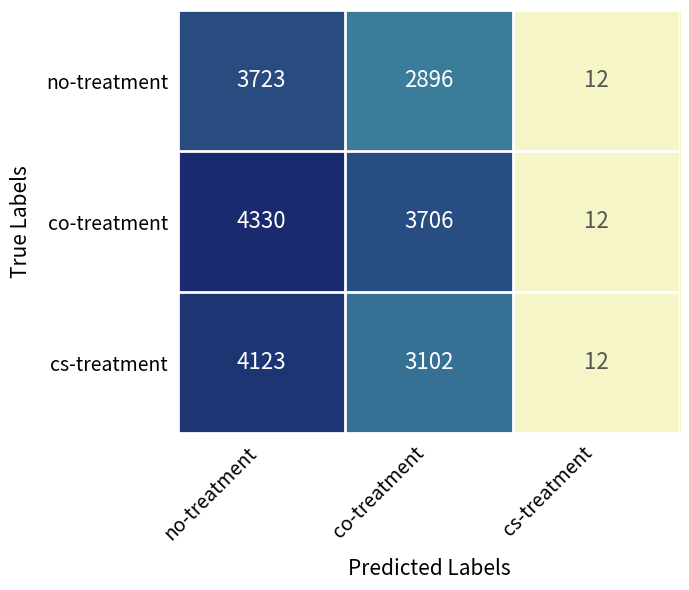

How many cs-treatment values are between 12 and 4123?

3